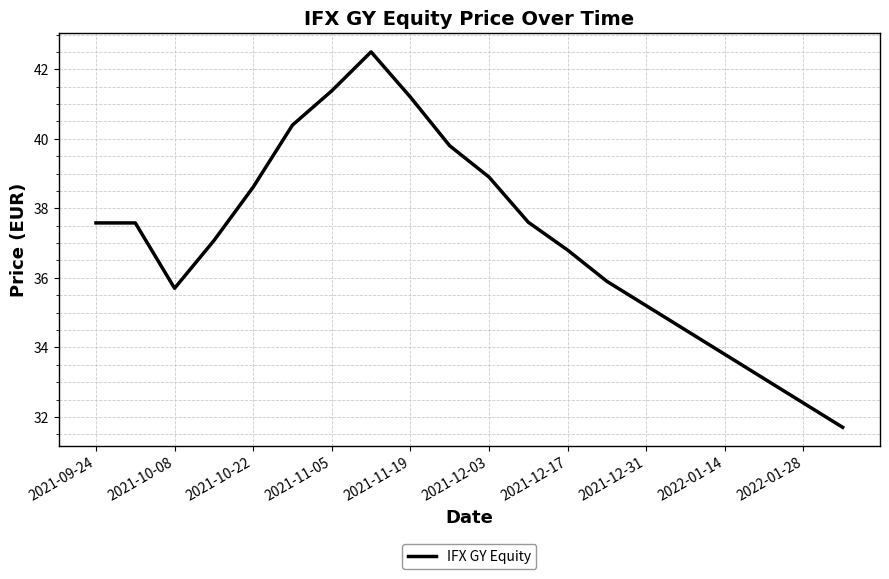

Reading left to right, what are all the values shown in this chart?

37.6	37.6	35.7	37.1	38.6	40.4	41.4	42.5	41.2	39.8	38.9	37.6	36.8	35.9	35.2	34.5	33.8	33.1	32.4	31.7